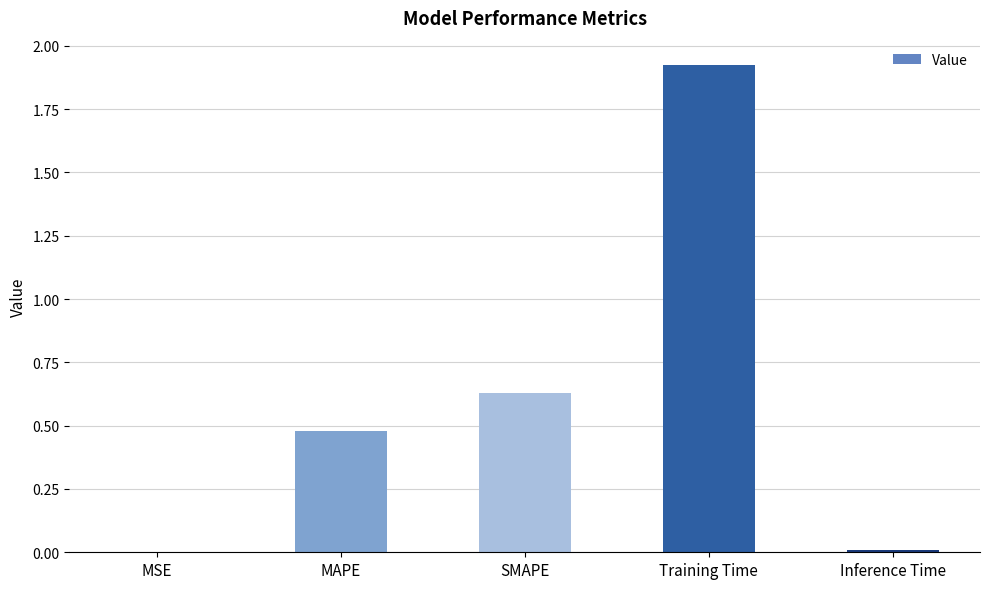

Between MSE and Training Time, which is larger?

Training Time